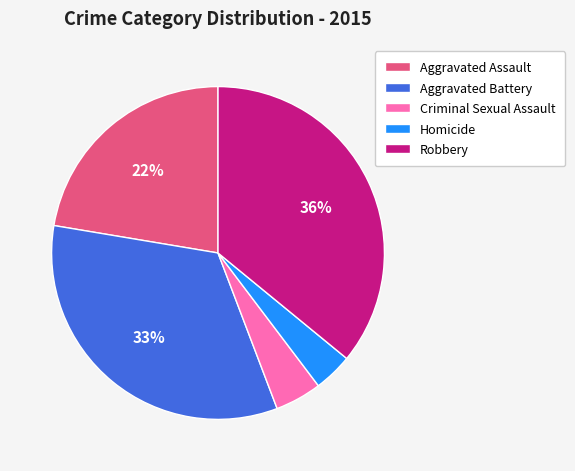

True or false: Criminal Sexual Assault accounts for 5% of the total.

True